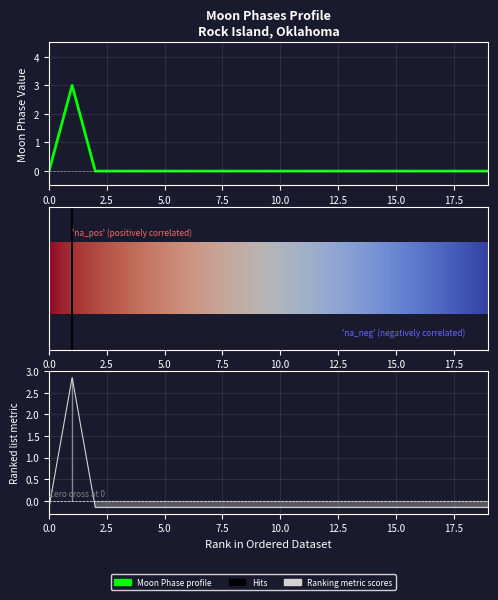

Reading right to left, list all the values displayed in this chart.

0	0	0	0	0	0	0	0	0	0	0	0	0	0	0	0	0	0	3	0